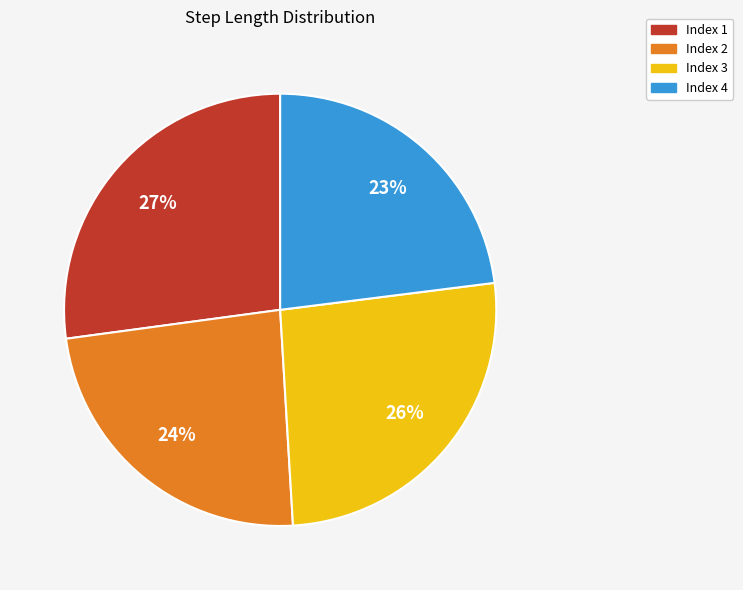

Is there a majority slice in this chart?

No